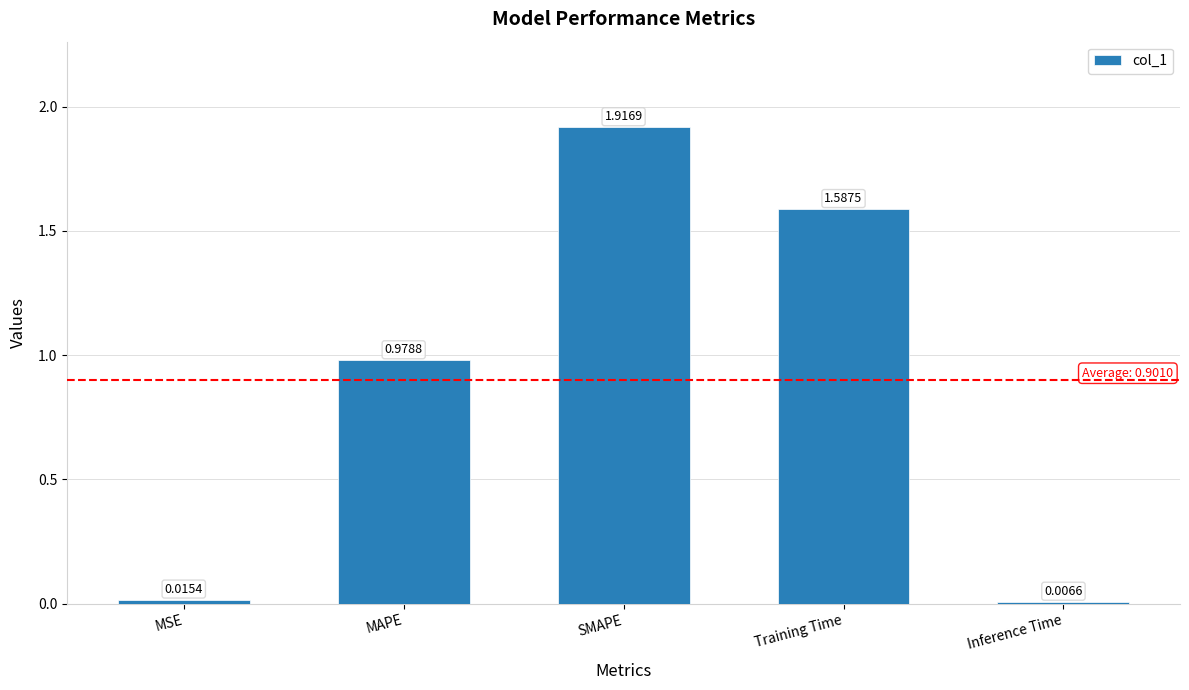

Between Inference Time and Training Time, which is larger?

Training Time